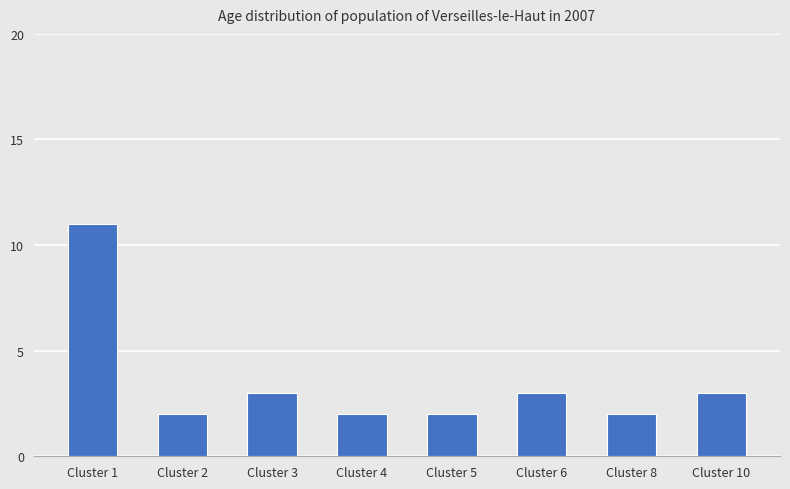

What is the average value?

4